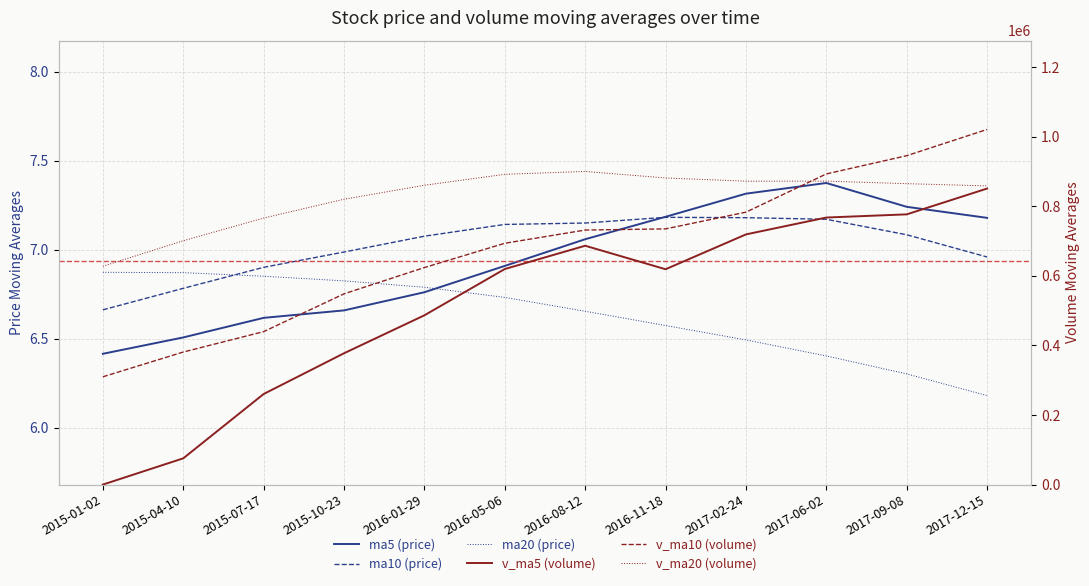

Which has a higher value, 2016-01-29 or 2015-01-02?

2016-01-29